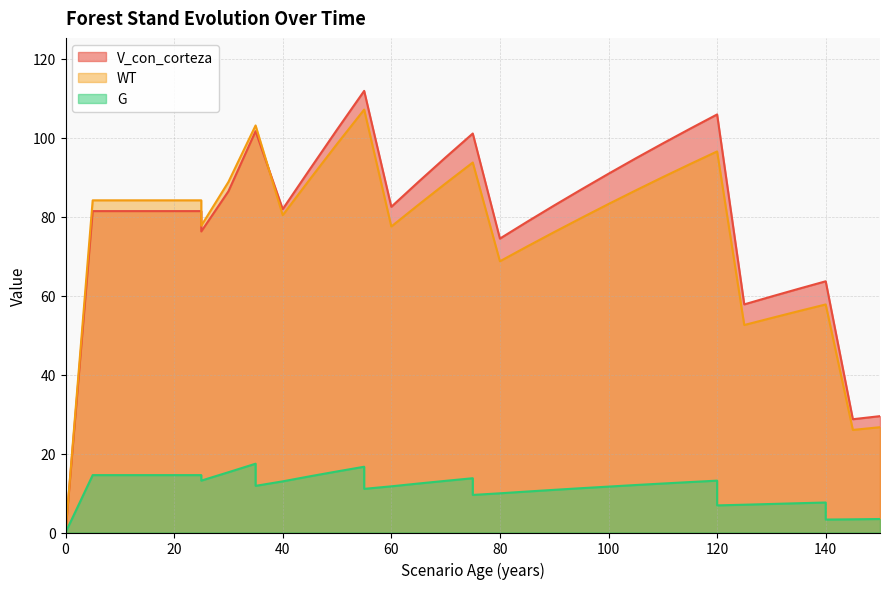

At how many categories does at least one series exceed 18?

36